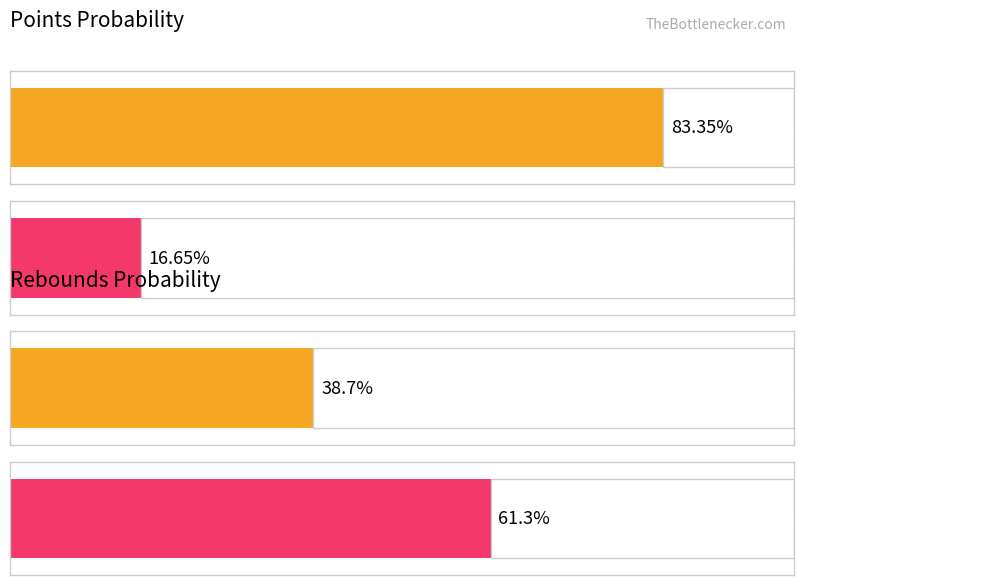

Between 1 and 4, which series saw the biggest shift?

reb prob over